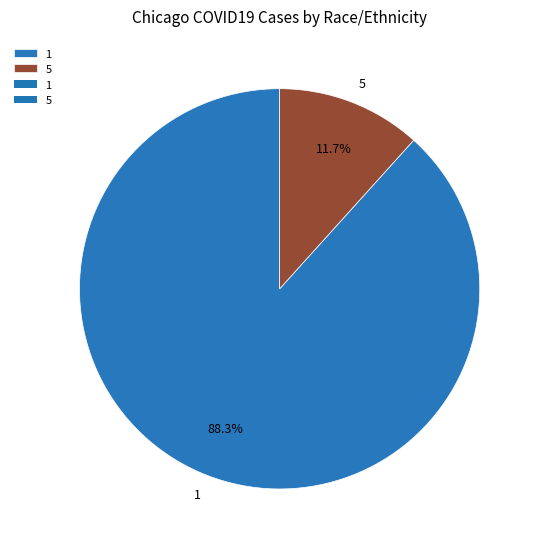

Is there a majority slice in this chart?

Yes